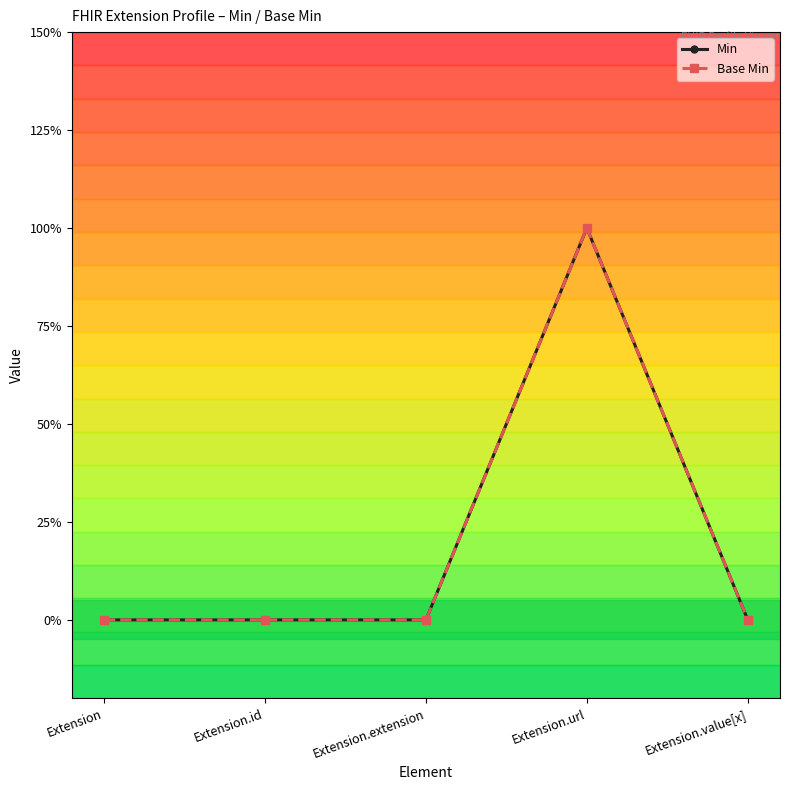

Reading right to left, transcribe all the data shown in this chart.

Min: 0	1	0	0	0
Base Min: 0	1	0	0	0